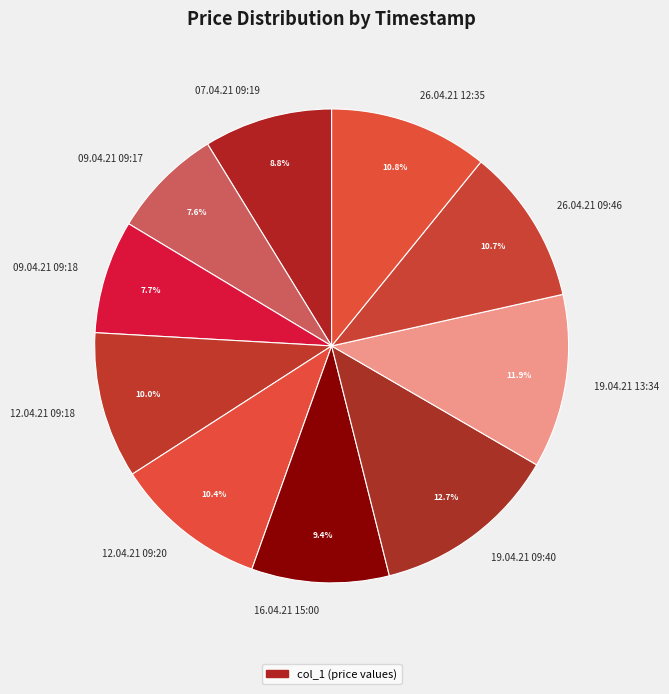

The 09.04.21 09:18 slice represents 8% of the pie. True or false?

True